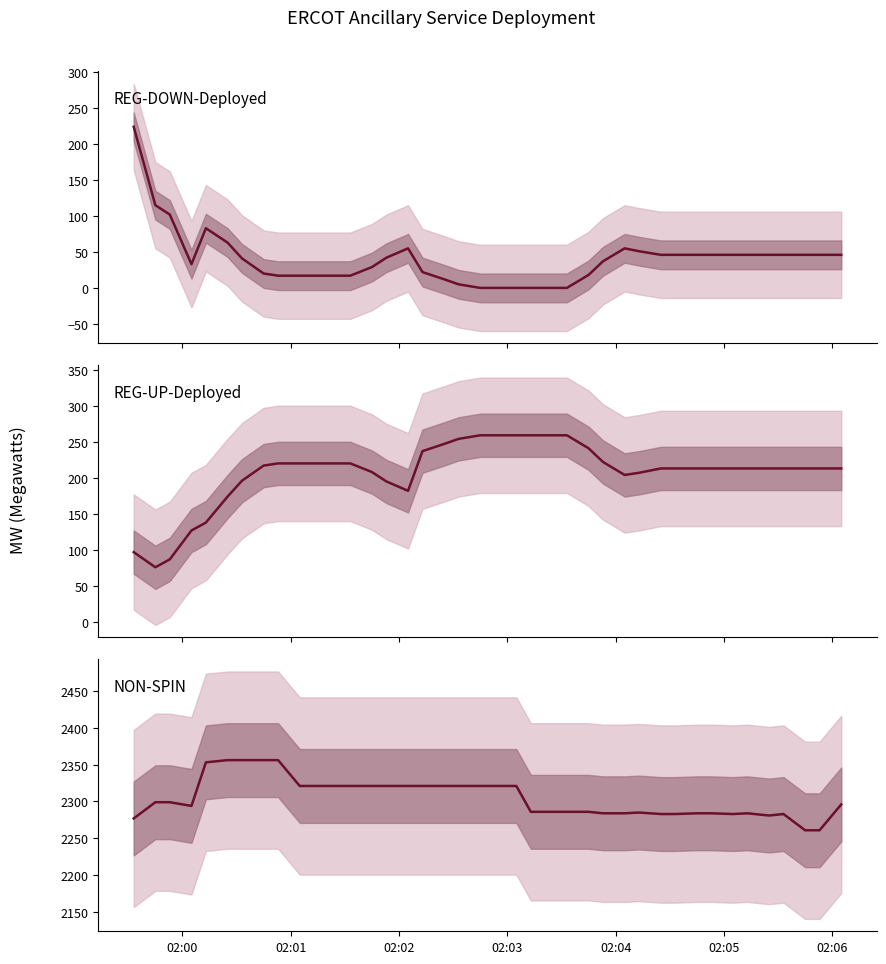

What is the difference between the maximum and minimum values in the REG-DOWN-Deployed series?

224